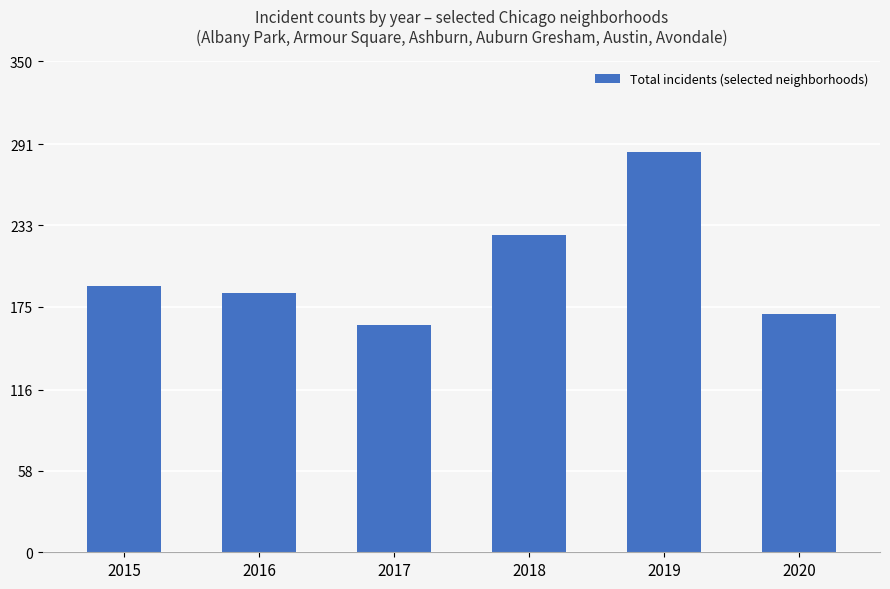

What is the change in value from 2015 to 2017?

-28